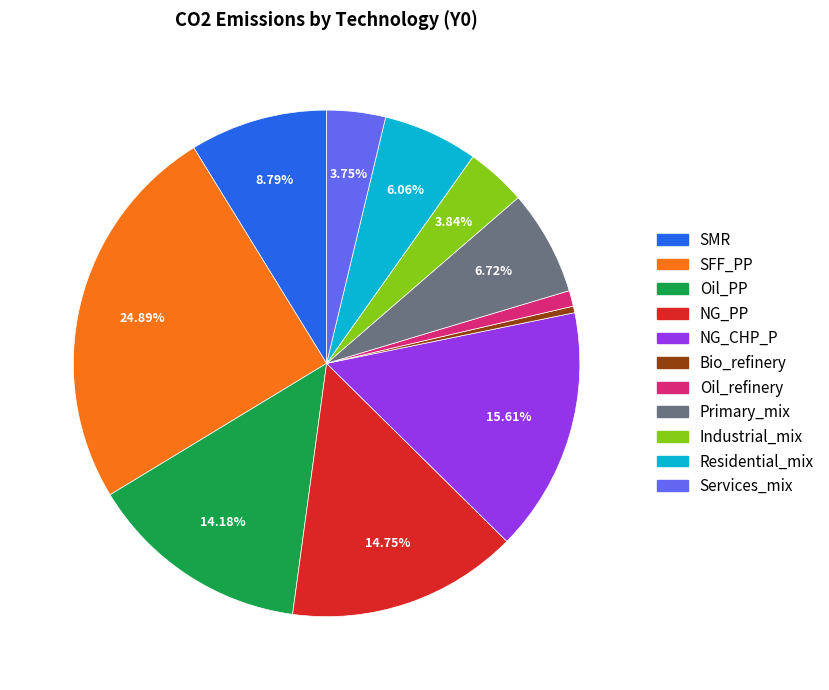

What portion of the pie excludes Oil_PP?

85.8%